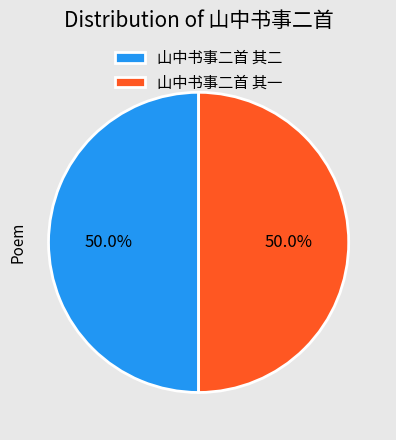

What is the ratio of the value at 山中书事二首 其二 to the value at 山中书事二首 其一?

1.0